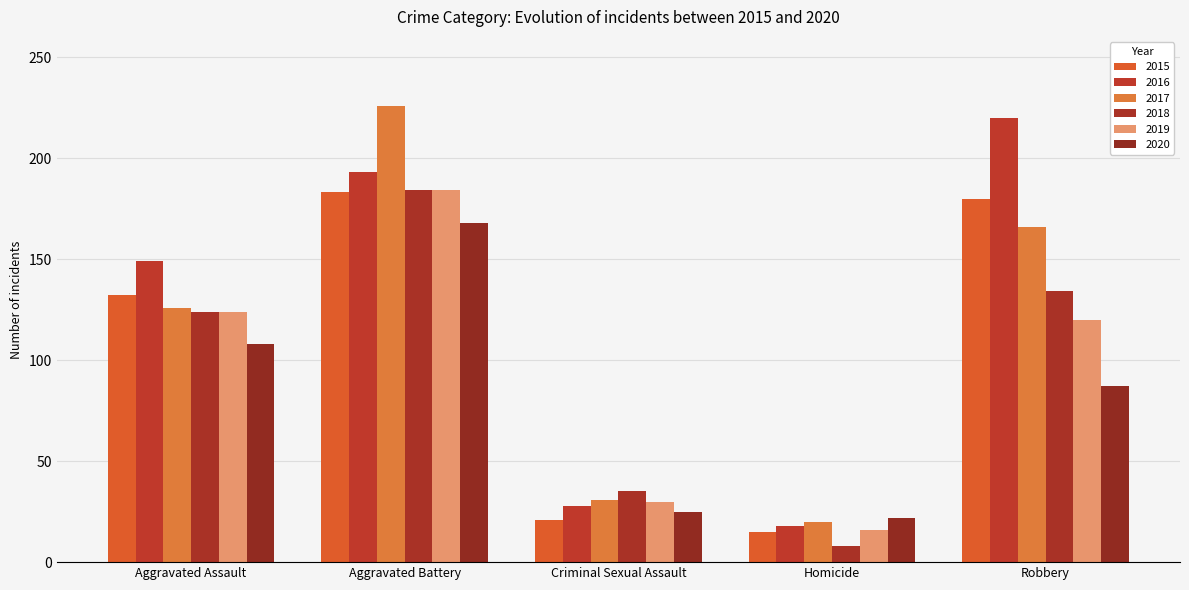

What is the average value of the 2015 series?

106